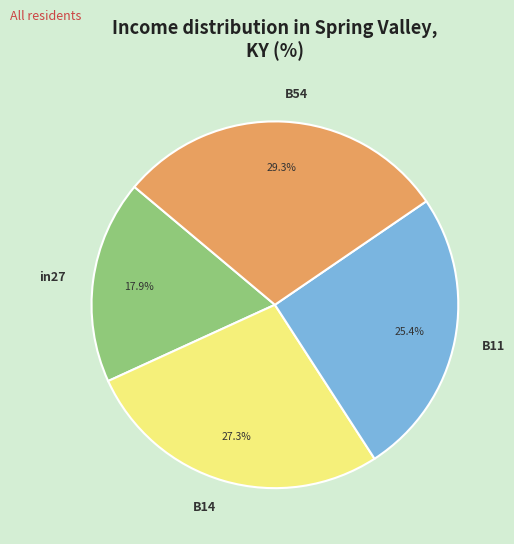

Do B14 and B54 together represent more than half of the pie?

Yes